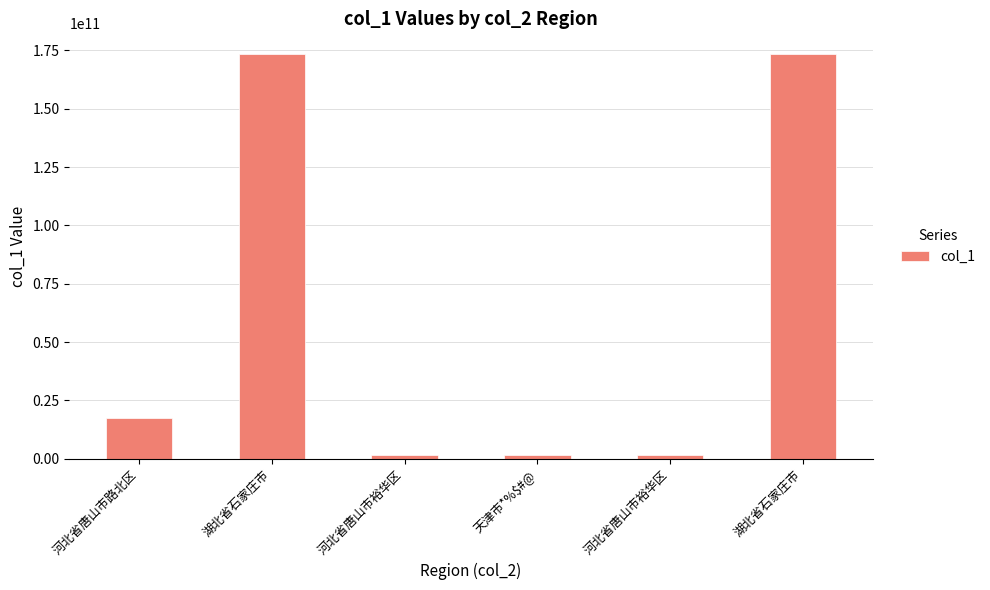

What is the average value?

61638747132